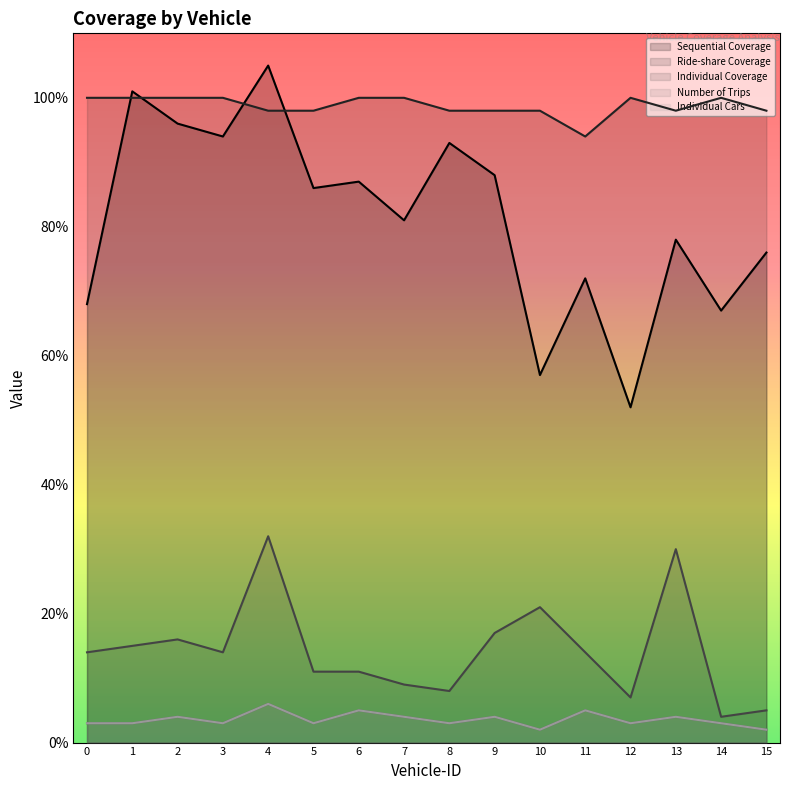

Reading left to right, list all the values displayed in this chart.

Sequential Coverage: 68	101	96	94	105	86	87	81	93	88	57	72	52	78	67	76
Ride-share Coverage: 100	100	100	100	98	98	100	100	98	98	98	94	100	98	100	98
Individual Coverage: 14	15	16	14	32	11	11	9	8	17	21	14	7	30	4	5
Number of Trips: 3	3	4	3	6	3	5	4	3	4	2	5	3	4	3	2
Individual Cars: 3	3	4	3	6	3	5	4	3	4	2	5	3	4	3	2